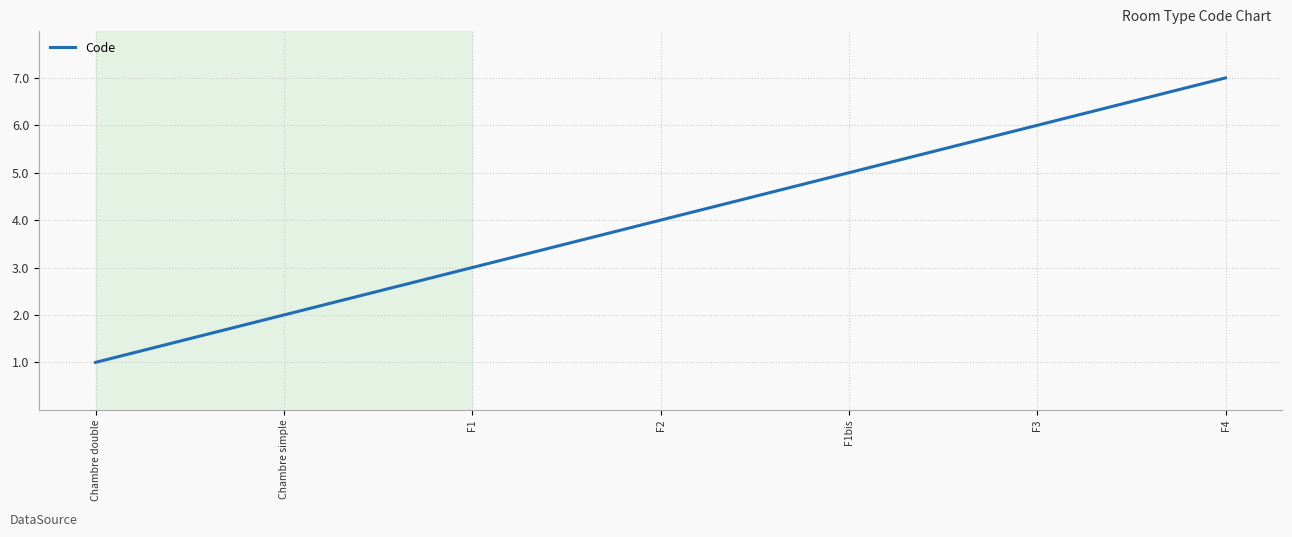

Reading left to right, extract all data points from this chart.

1	2	3	4	5	6	7